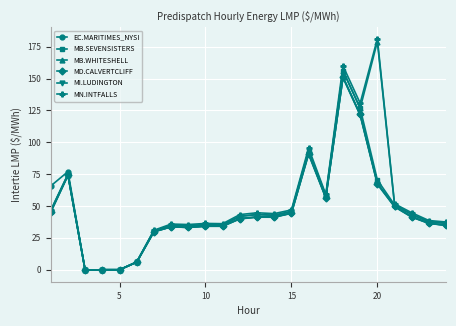

At how many categories does at least one series exceed 85?

4